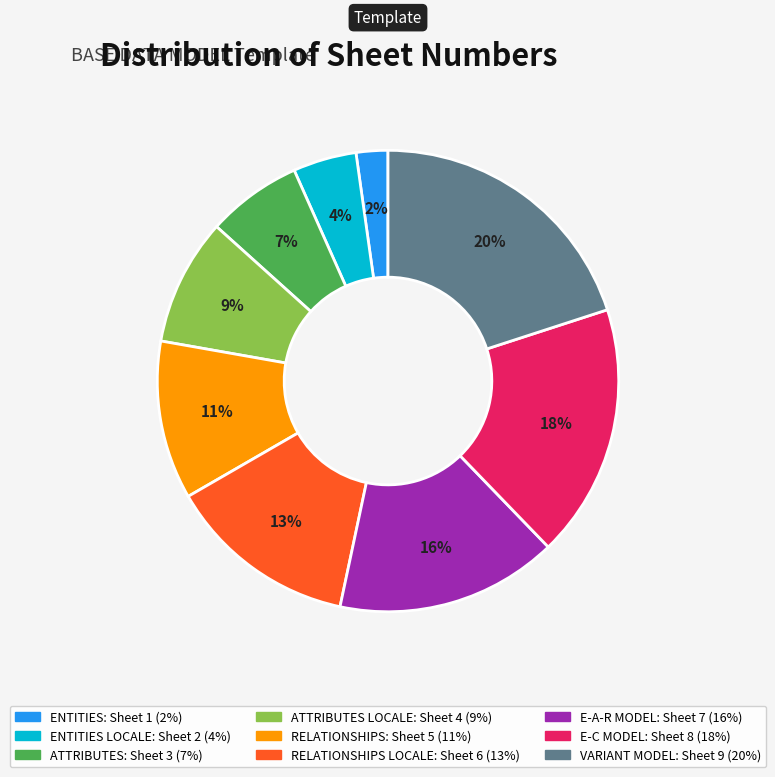

To the nearest percent, what is the average slice percentage?

11%